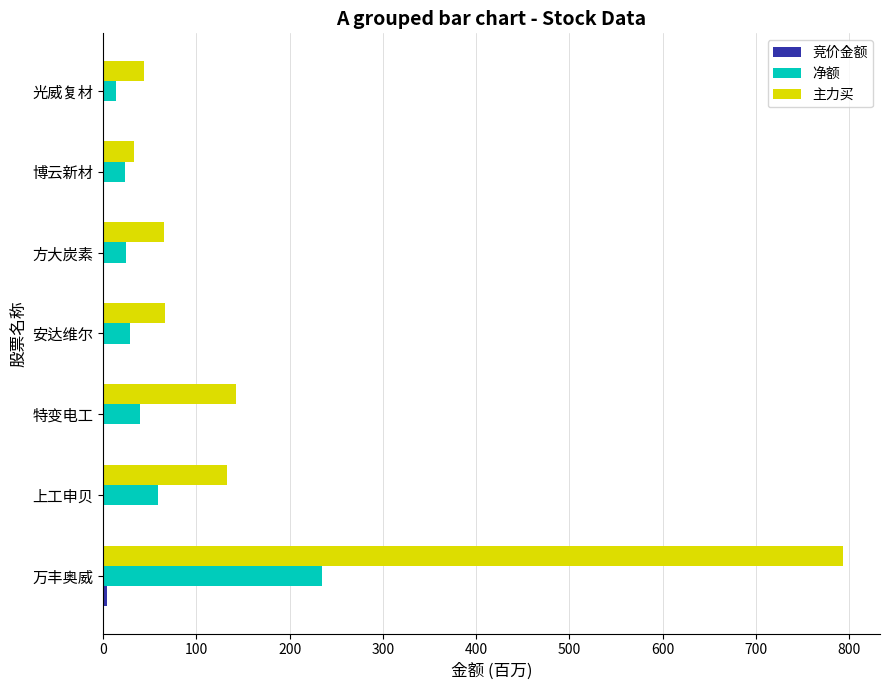

At which category is the sum across all series the highest?

万丰奥威